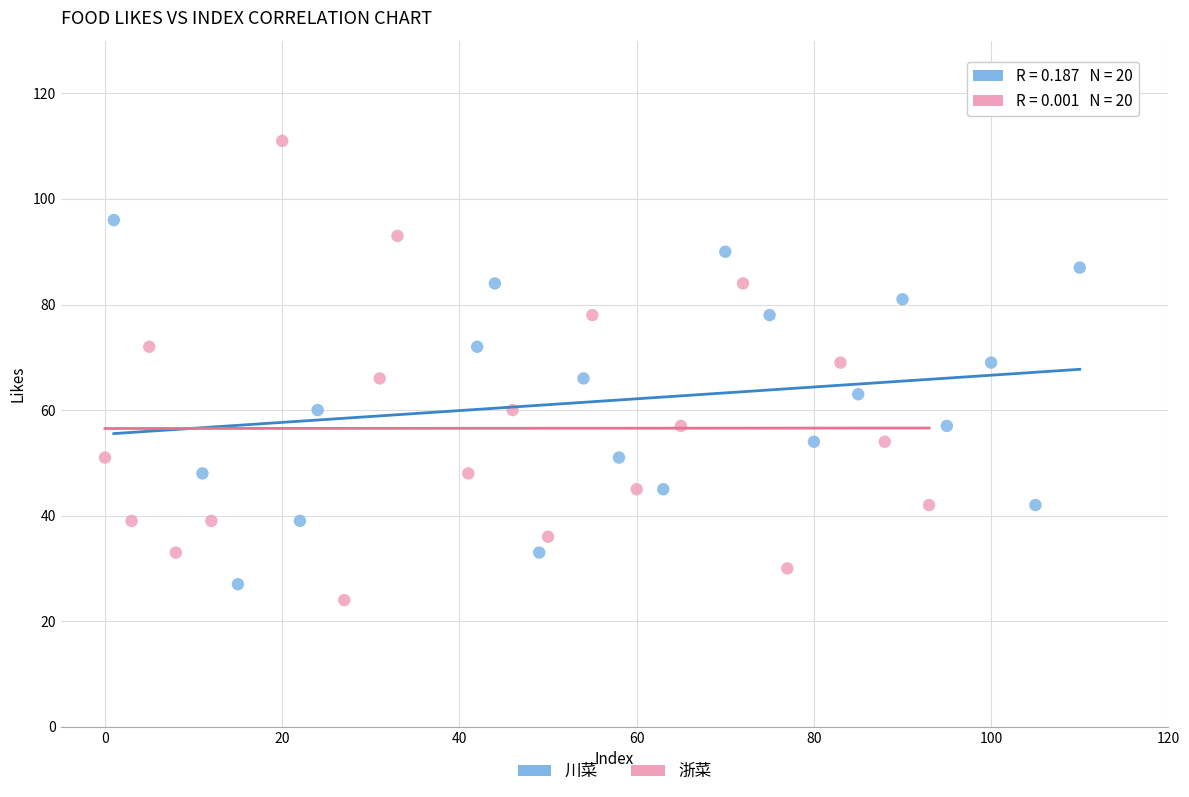

Which series reaches the maximum Y coordinate?

浙菜